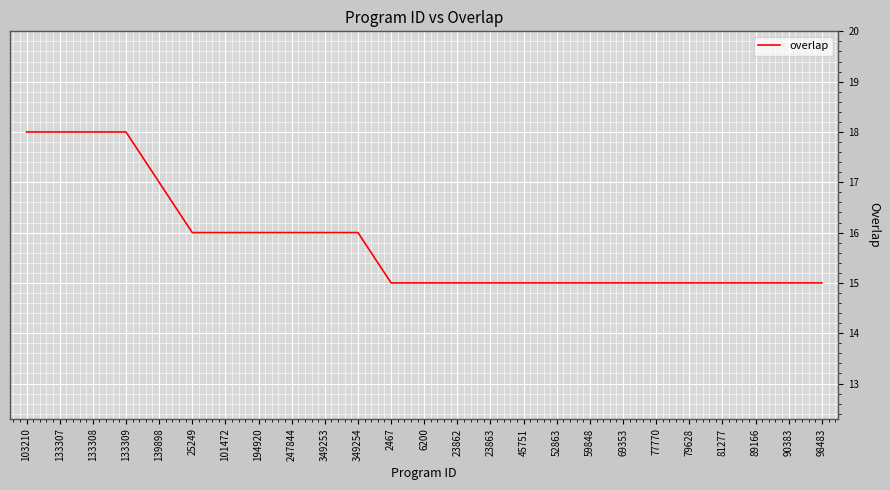

True or false: the data shows 18 at 133307.

True